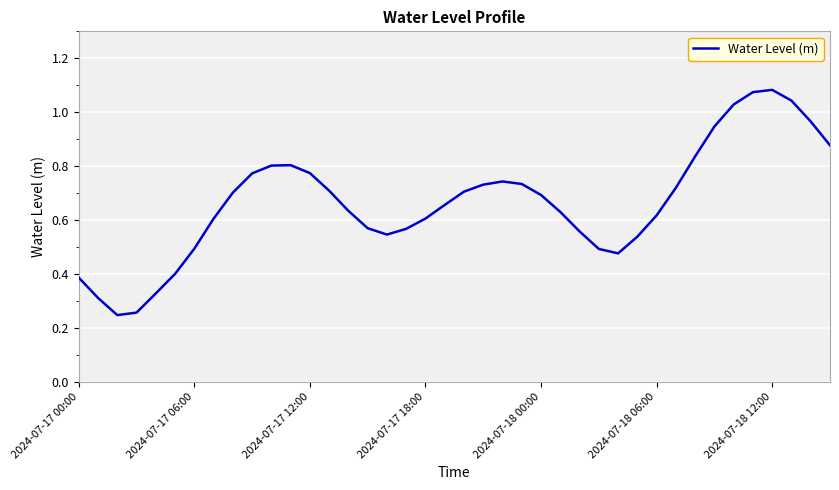

How many lines are shown in the chart?

1